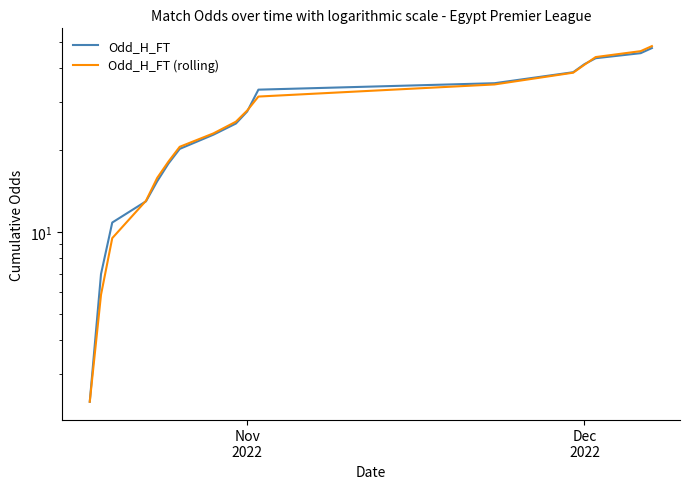

What is the value of the Odd_H_FT point at the 16th from the left?

45.4